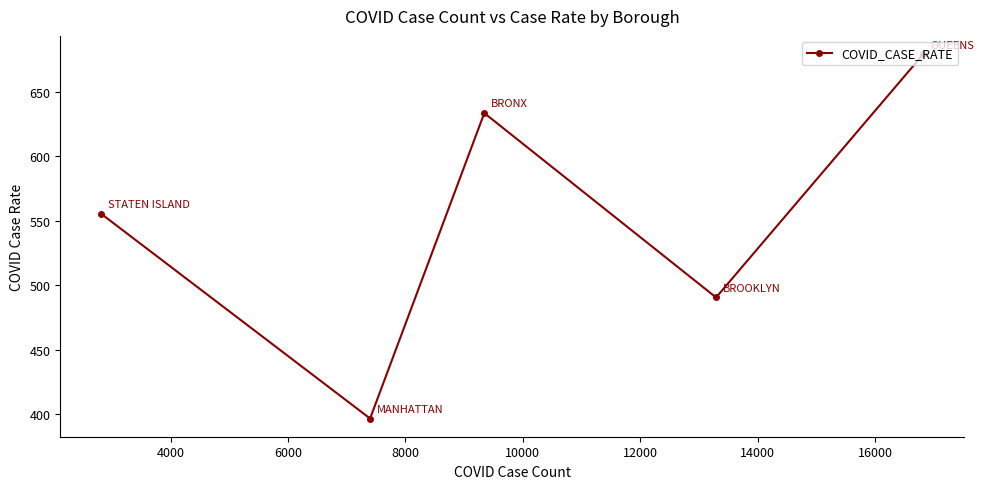

What is the greatest value displayed?

679.5